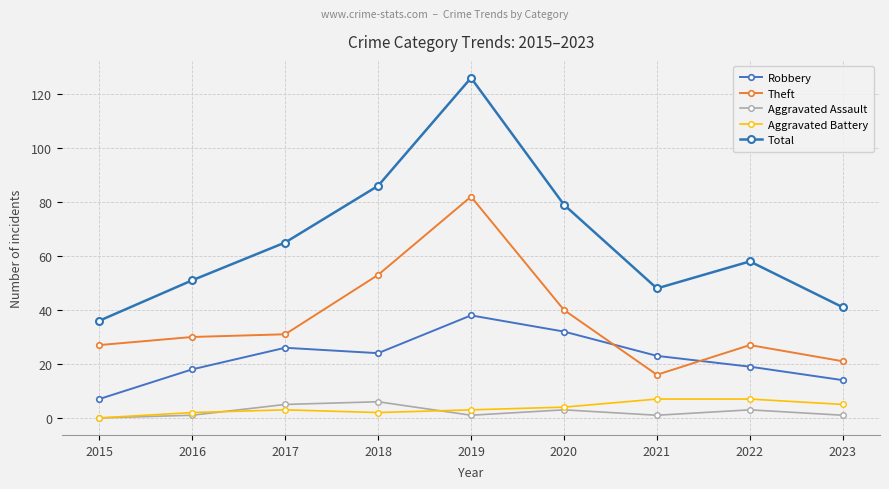

What is the approximate value of Aggravated Assault at 2020?

3